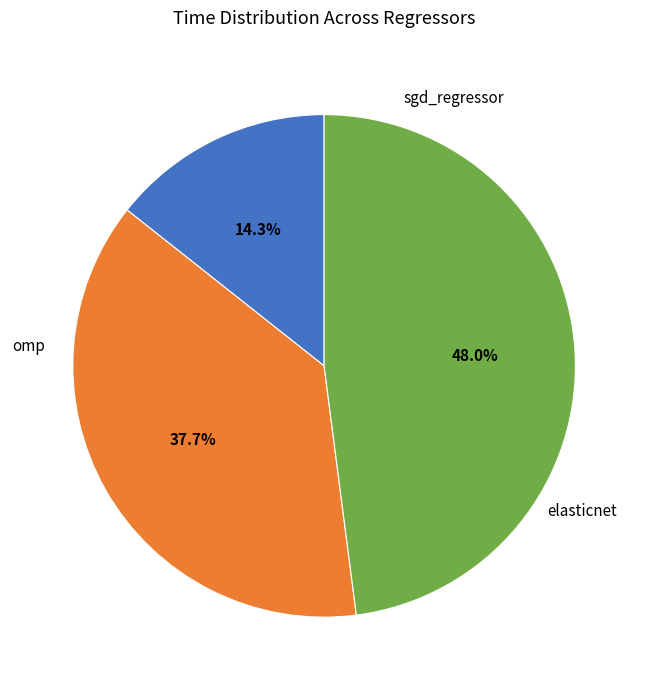

Is there any slice that represents more than half of the pie?

No